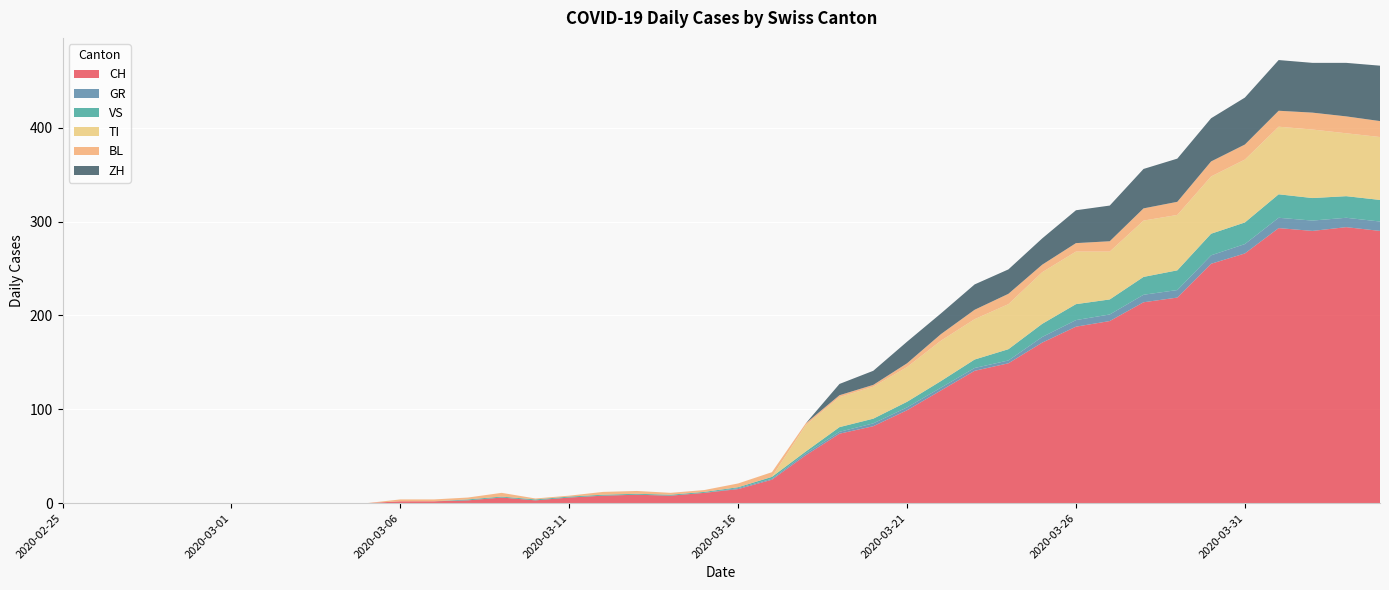

Reading left to right, extract all data points from this chart.

CH: 2020-02-25=0	2020-02-26=0	2020-02-27=0	2020-02-28=0	2020-02-29=0	2020-03-01=0	2020-03-02=0	2020-03-03=0	2020-03-04=0	2020-03-05=0	2020-03-06=2	2020-03-07=2	2020-03-08=3	2020-03-09=6	2020-03-10=3	2020-03-11=6	2020-03-12=8	2020-03-13=9	2020-03-14=8	2020-03-15=11	2020-03-16=15	2020-03-17=25	2020-03-18=51	2020-03-19=74	2020-03-20=82	2020-03-21=99	2020-03-22=120	2020-03-23=141	2020-03-24=149	2020-03-25=171	2020-03-26=188	2020-03-27=194	2020-03-28=214	2020-03-29=219	2020-03-30=255	2020-03-31=266	2020-04-01=293	2020-04-02=290	2020-04-03=294	2020-04-04=290
GR: 2020-02-25=0	2020-02-26=0	2020-02-27=0	2020-02-28=0	2020-02-29=0	2020-03-01=0	2020-03-02=0	2020-03-03=0	2020-03-04=0	2020-03-05=0	2020-03-06=0	2020-03-07=0	2020-03-08=0	2020-03-09=0	2020-03-10=0	2020-03-11=0	2020-03-12=0	2020-03-13=0	2020-03-14=0	2020-03-15=0	2020-03-16=1	2020-03-17=1	2020-03-18=2	2020-03-19=2	2020-03-20=3	2020-03-21=3	2020-03-22=3	2020-03-23=3	2020-03-24=3	2020-03-25=6	2020-03-26=7	2020-03-27=7	2020-03-28=8	2020-03-29=8	2020-03-30=9	2020-03-31=10	2020-04-01=11	2020-04-02=11	2020-04-03=10	2020-04-04=10
VS: 2020-02-25=0	2020-02-26=0	2020-02-27=0	2020-02-28=0	2020-02-29=0	2020-03-01=0	2020-03-02=0	2020-03-03=0	2020-03-04=0	2020-03-05=0	2020-03-06=0	2020-03-07=0	2020-03-08=1	2020-03-09=1	2020-03-10=1	2020-03-11=1	2020-03-12=1	2020-03-13=1	2020-03-14=1	2020-03-15=1	2020-03-16=1	2020-03-17=2	2020-03-18=2	2020-03-19=5	2020-03-20=5	2020-03-21=6	2020-03-22=7	2020-03-23=9	2020-03-24=12	2020-03-25=14	2020-03-26=17	2020-03-27=16	2020-03-28=19	2020-03-29=21	2020-03-30=23	2020-03-31=23	2020-04-01=25	2020-04-02=24	2020-04-03=23	2020-04-04=23
TI: 2020-02-25=0	2020-02-26=0	2020-02-27=0	2020-02-28=0	2020-02-29=0	2020-03-01=0	2020-03-02=0	2020-03-03=0	2020-03-04=0	2020-03-05=0	2020-03-06=0	2020-03-07=0	2020-03-08=0	2020-03-09=0	2020-03-10=0	2020-03-11=0	2020-03-12=0	2020-03-13=0	2020-03-14=0	2020-03-15=0	2020-03-16=0	2020-03-17=0	2020-03-18=28	2020-03-19=32	2020-03-20=34	2020-03-21=37	2020-03-22=43	2020-03-23=43	2020-03-24=48	2020-03-25=55	2020-03-26=56	2020-03-27=51	2020-03-28=60	2020-03-29=59	2020-03-30=61	2020-03-31=67	2020-04-01=72	2020-04-02=73	2020-04-03=67	2020-04-04=67
BL: 2020-02-25=0	2020-02-26=0	2020-02-27=0	2020-02-28=0	2020-02-29=0	2020-03-01=0	2020-03-02=0	2020-03-03=0	2020-03-04=0	2020-03-05=0	2020-03-06=2	2020-03-07=2	2020-03-08=2	2020-03-09=4	2020-03-10=1	2020-03-11=1	2020-03-12=3	2020-03-13=3	2020-03-14=2	2020-03-15=2	2020-03-16=4	2020-03-17=5	2020-03-18=2	2020-03-19=2	2020-03-20=2	2020-03-21=4	2020-03-22=7	2020-03-23=10	2020-03-24=11	2020-03-25=8	2020-03-26=9	2020-03-27=11	2020-03-28=13	2020-03-29=14	2020-03-30=16	2020-03-31=16	2020-04-01=17	2020-04-02=18	2020-04-03=18	2020-04-04=17
ZH: 2020-02-25=0	2020-02-26=0	2020-02-27=0	2020-02-28=0	2020-02-29=0	2020-03-01=0	2020-03-02=0	2020-03-03=0	2020-03-04=0	2020-03-05=0	2020-03-06=0	2020-03-07=0	2020-03-08=0	2020-03-09=0	2020-03-10=0	2020-03-11=0	2020-03-12=0	2020-03-13=0	2020-03-14=0	2020-03-15=0	2020-03-16=0	2020-03-17=0	2020-03-18=0	2020-03-19=12	2020-03-20=15	2020-03-21=23	2020-03-22=22	2020-03-23=27	2020-03-24=26	2020-03-25=28	2020-03-26=35	2020-03-27=38	2020-03-28=42	2020-03-29=46	2020-03-30=46	2020-03-31=50	2020-04-01=54	2020-04-02=53	2020-04-03=57	2020-04-04=59